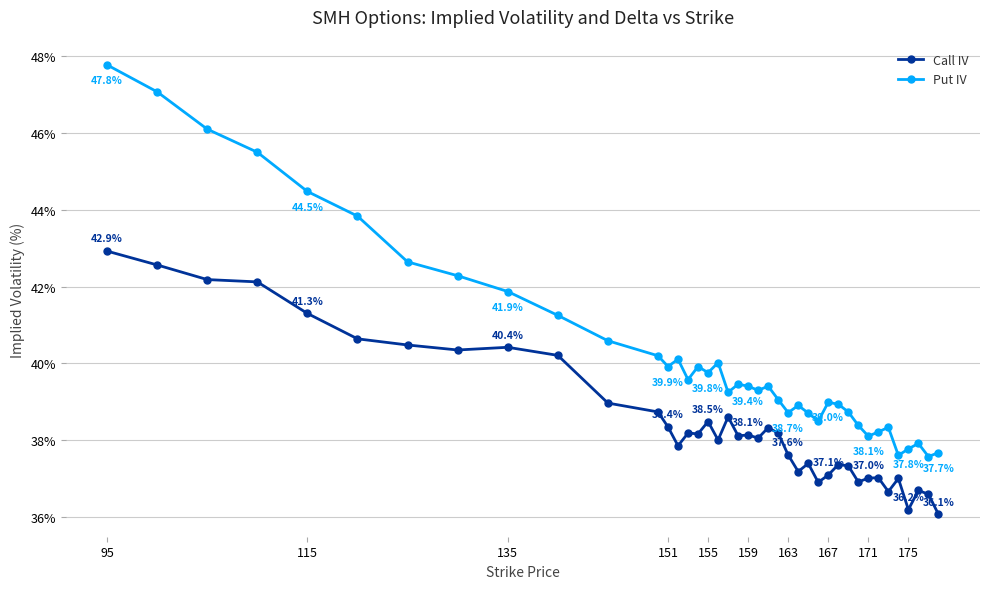

What is the minimum value for Put IV?

37.6